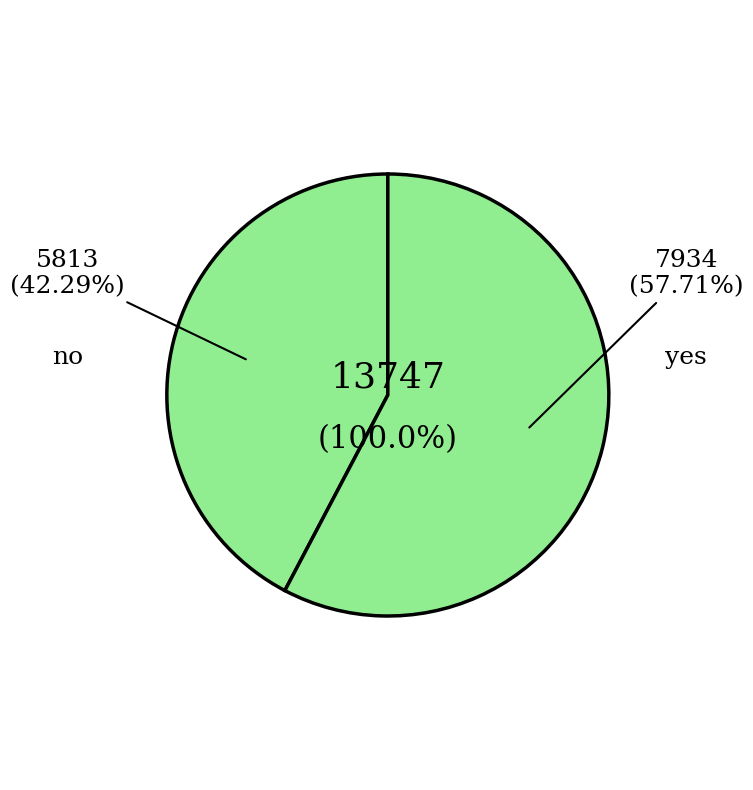

To the nearest percent, what portion does no represent?

42%